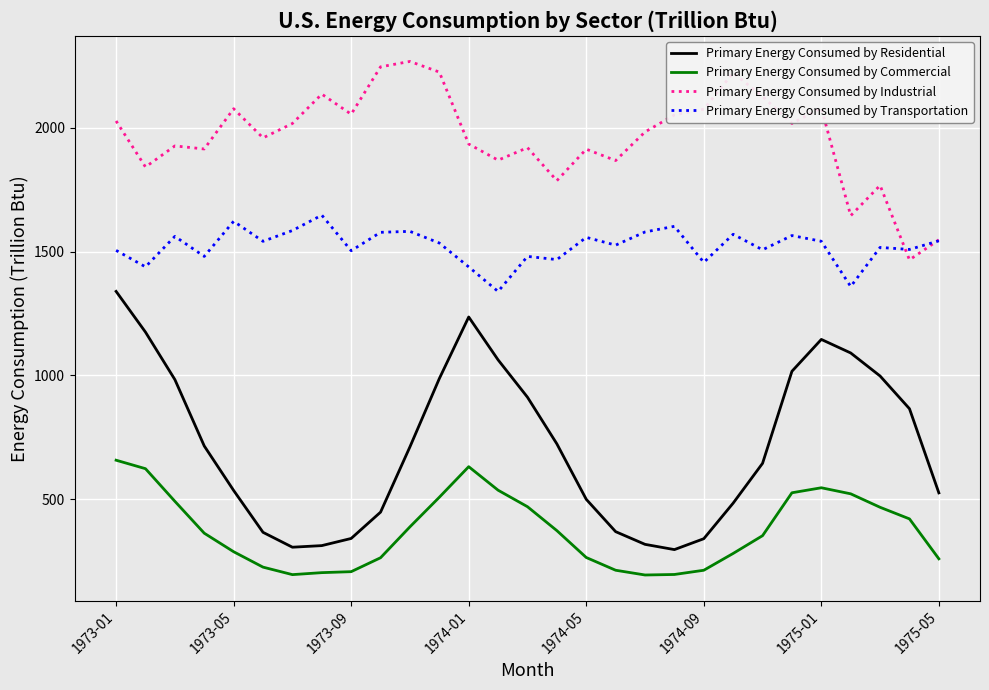

What is the minimum value shown in the chart?

194.7